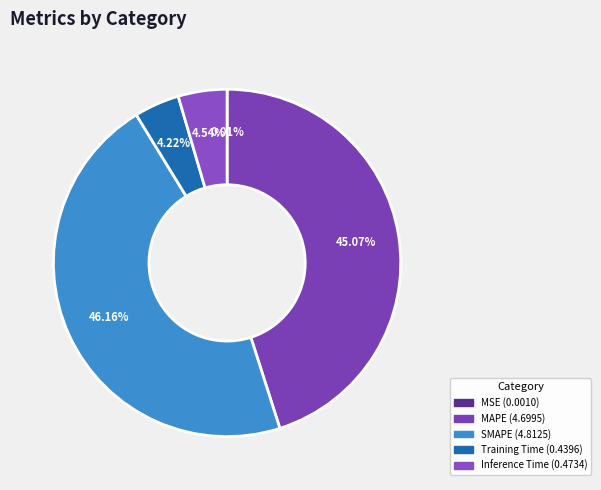

The MSE slice represents 0% of the pie. True or false?

True